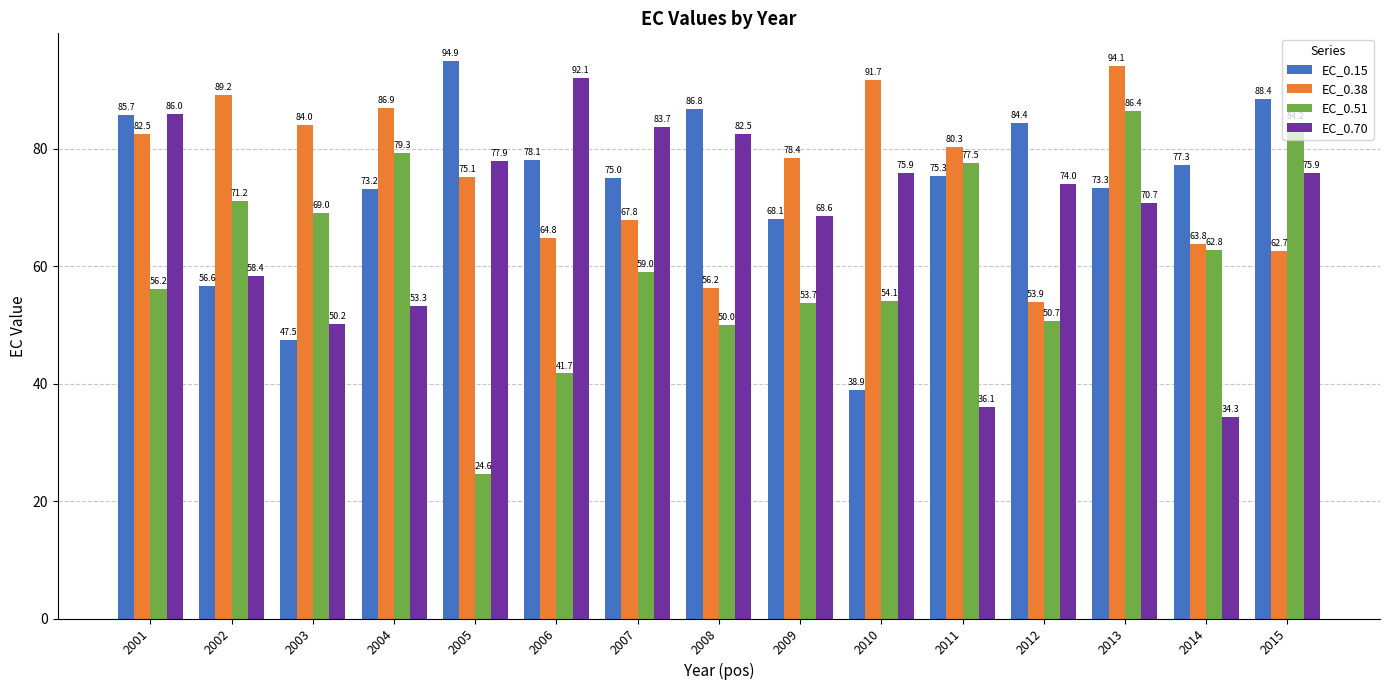

List the labels in order of EC_0.15 value, largest first.

2005, 2015, 2008, 2001, 2012, 2006, 2014, 2011, 2007, 2013, 2004, 2009, 2002, 2003, 2010